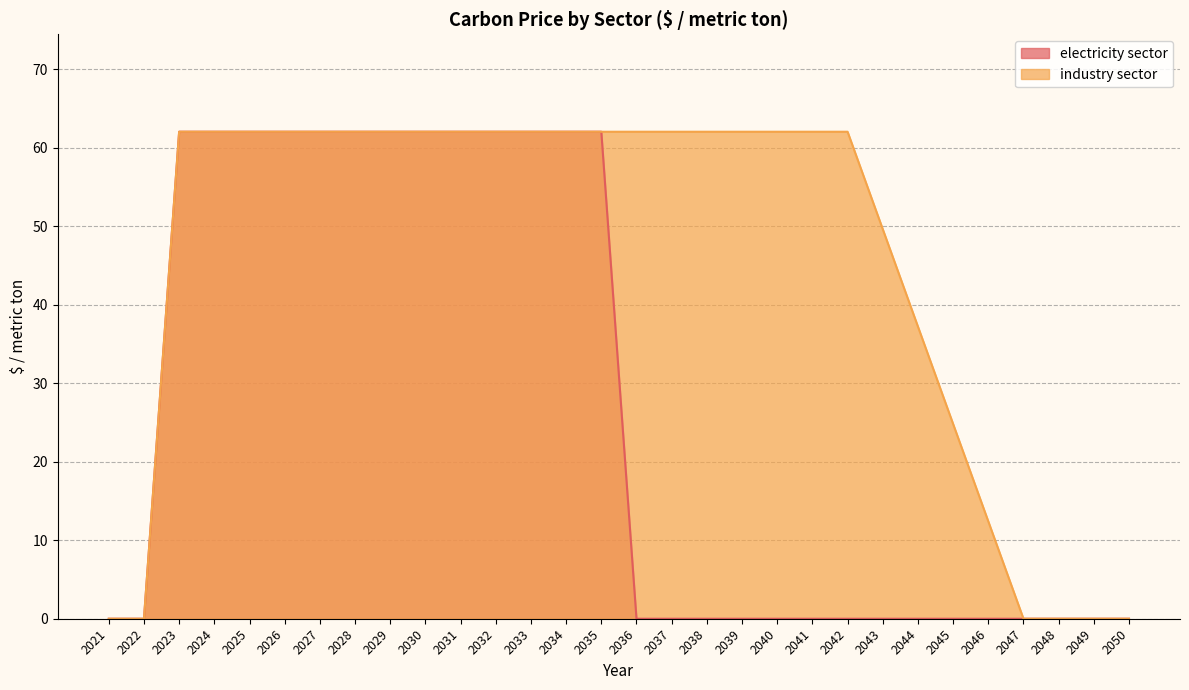

The value of industry sector at 2022 is 0.0. True or false?

True